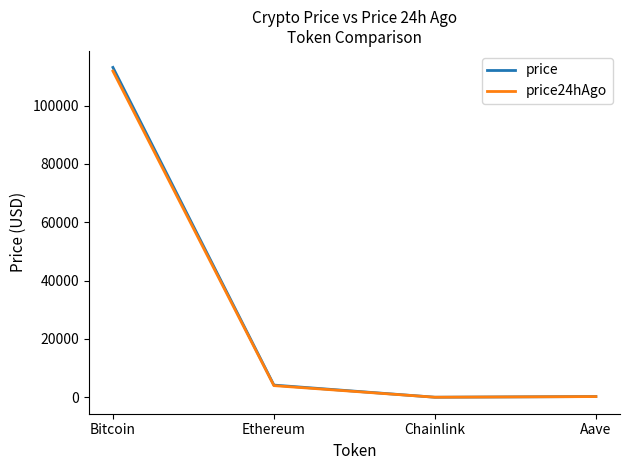

Which series has the widest spread of values?

price